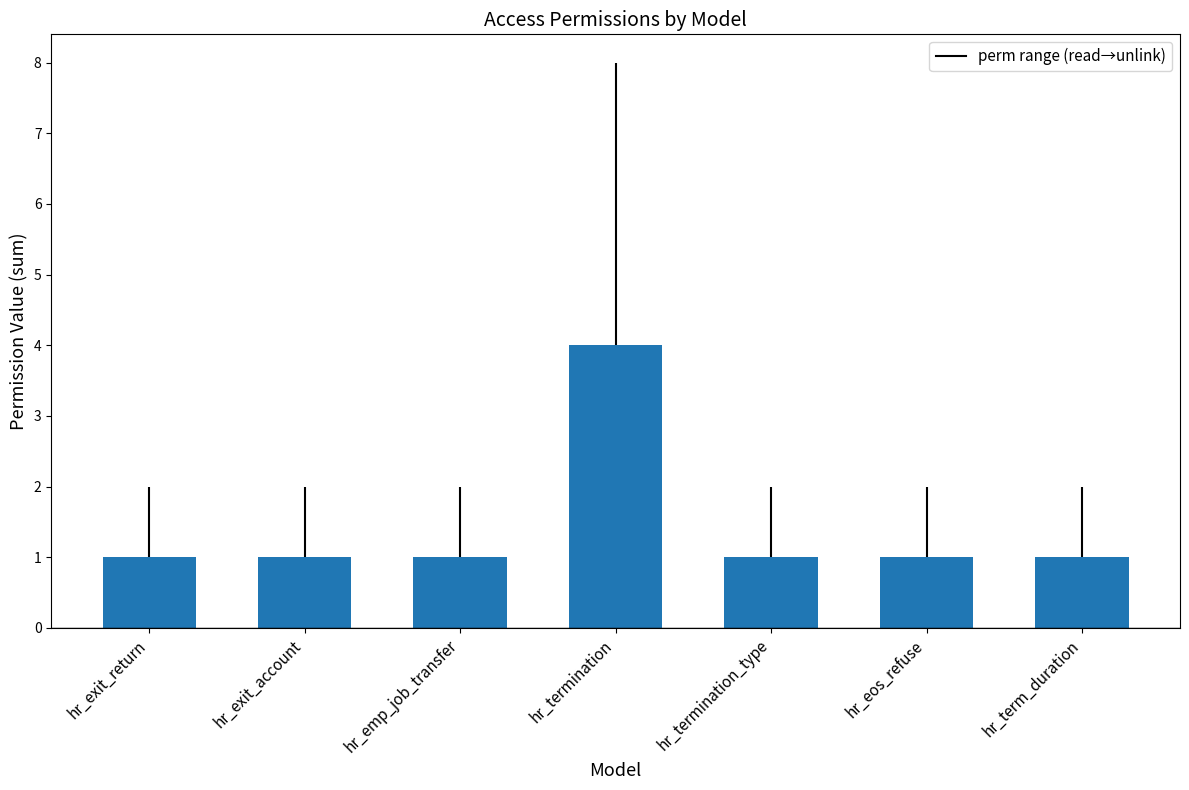

Which category has the highest value across all series?

hr_termination